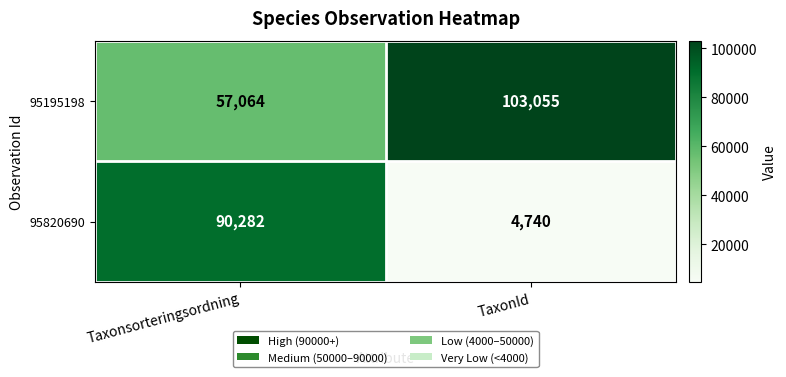

At which category does the chart reach its minimum across all series?

TaxonId